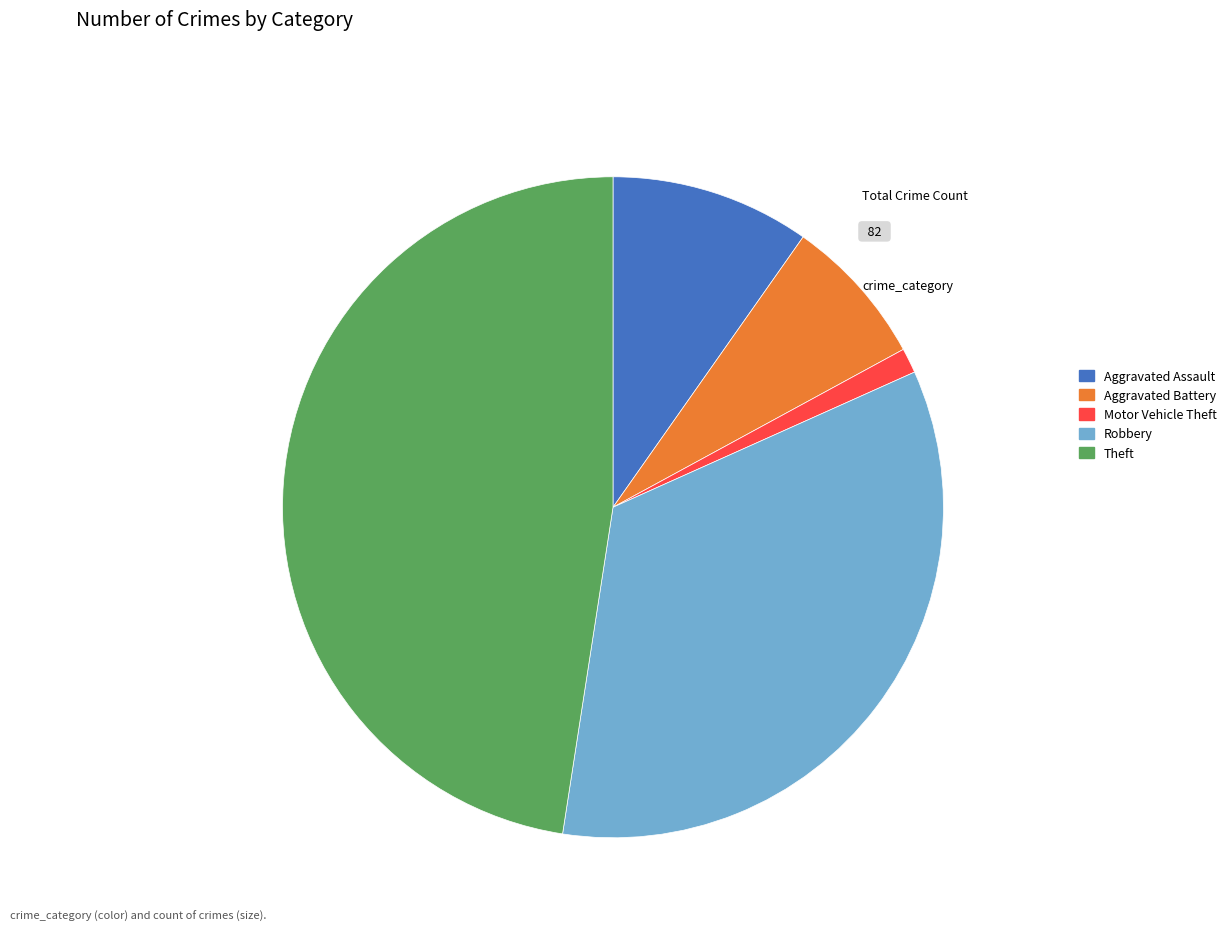

The Robbery slice represents 46% of the pie. True or false?

False